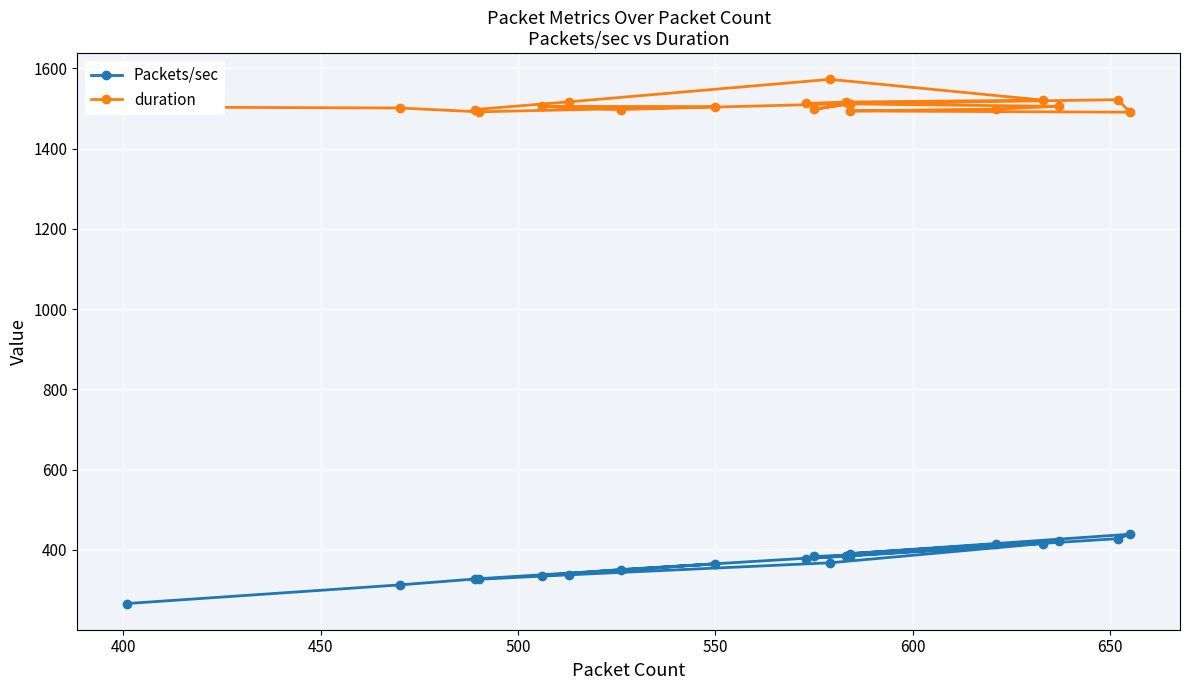

What is the greatest value displayed?

1572.9